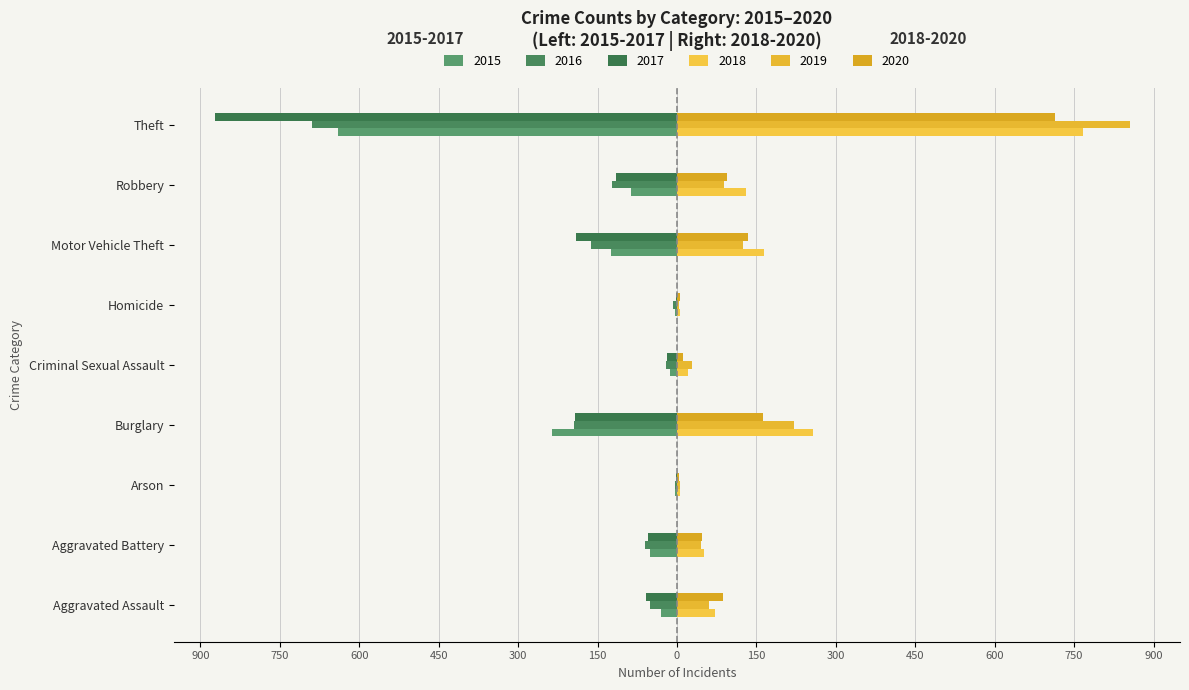

How many bars are there in total?

54